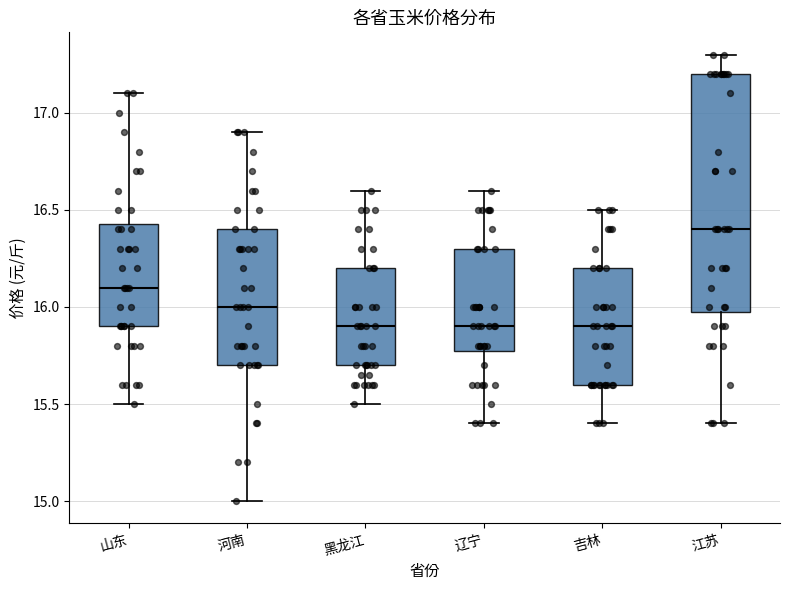

Reading left to right, read every box against the y-axis: the position of its median line, the range the box covers, and the ends of its whiskers. The values are not printed on the chart, so give them approximately, as read against the axis.

山东: median 16.10, box 15.90 to 16.45, whiskers 15.50 to 17.10
河南: median 16.00, box 15.70 to 16.40, whiskers 15.00 to 16.90
黑龙江: median 15.90, box 15.70 to 16.20, whiskers 15.50 to 16.60
辽宁: median 15.90, box 15.80 to 16.30, whiskers 15.40 to 16.60
吉林: median 15.90, box 15.60 to 16.20, whiskers 15.40 to 16.50
江苏: median 16.40, box 16.00 to 17.20, whiskers 15.40 to 17.30